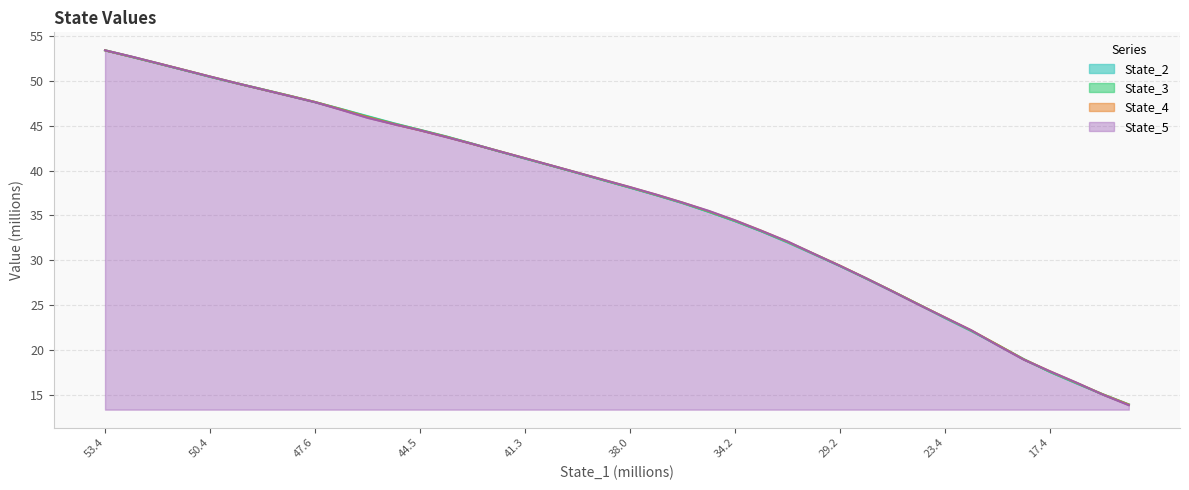

What is the average value of the State_4 series?

36.6